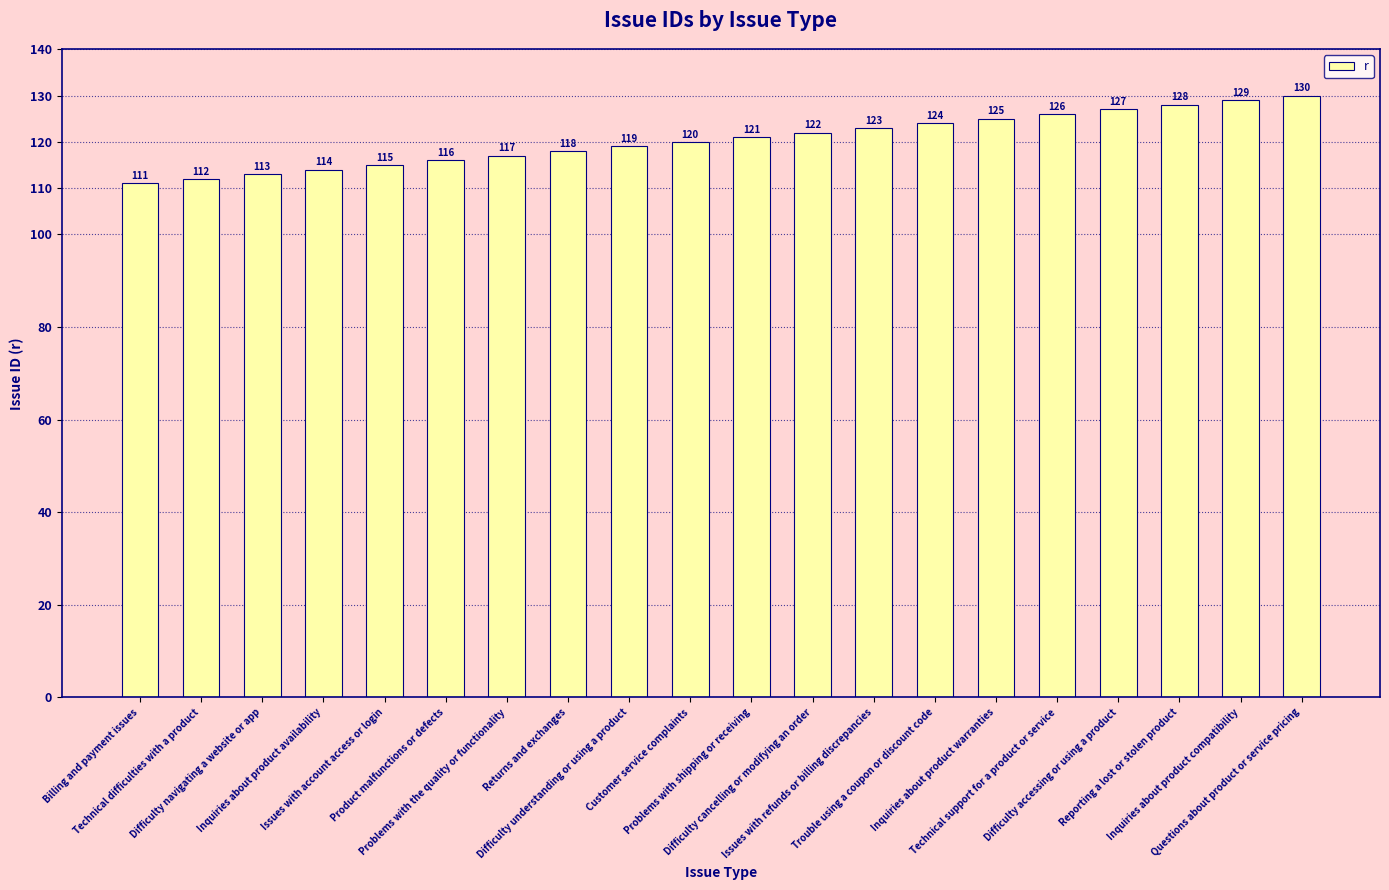

How many bars are there in total?

20